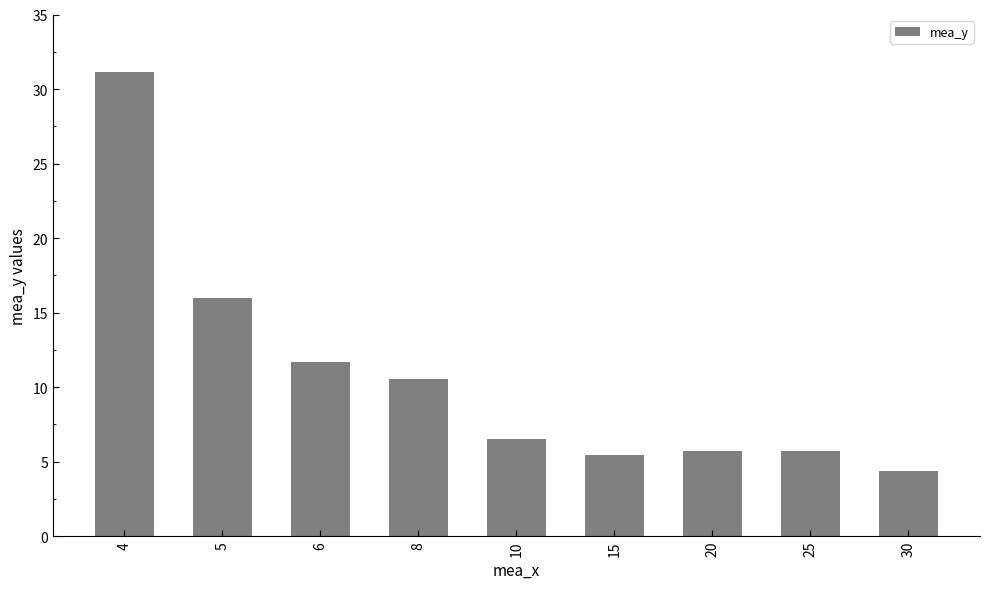

What is the difference between the values at 5 and 15?

10.5